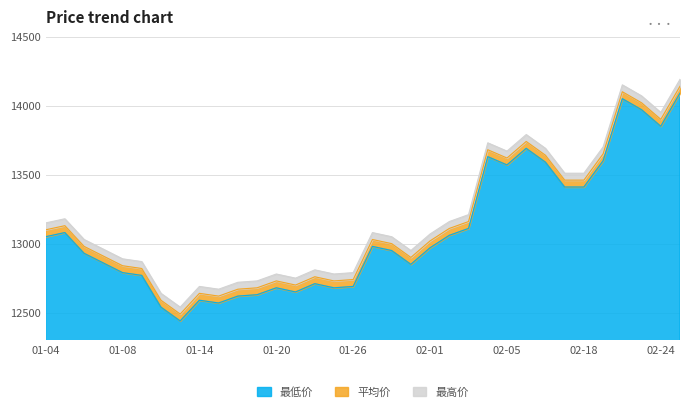

What are all the series names shown in the legend?

最高价, 平均价, 最低价